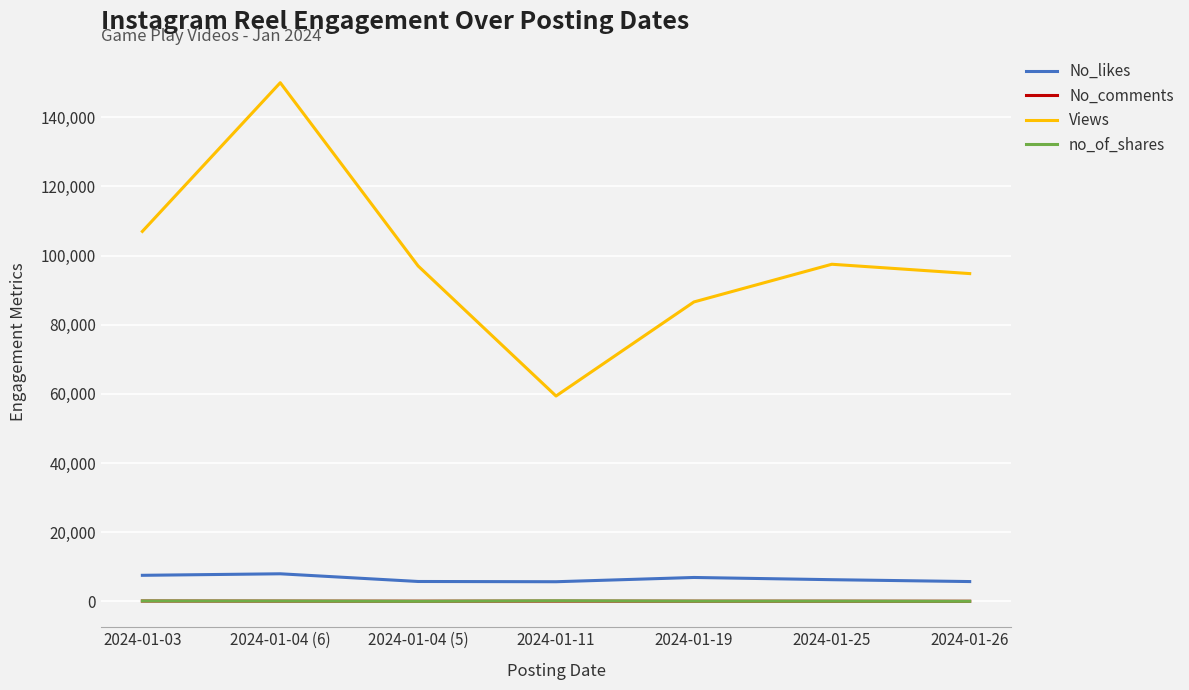

At which category does the chart reach its peak across all series?

2024-01-04 (6)